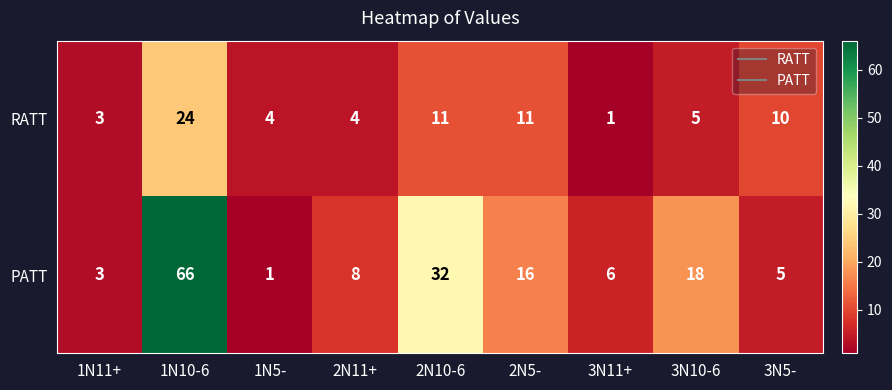

Which series changed the most between 2N10-6 and 2N5-?

PATT